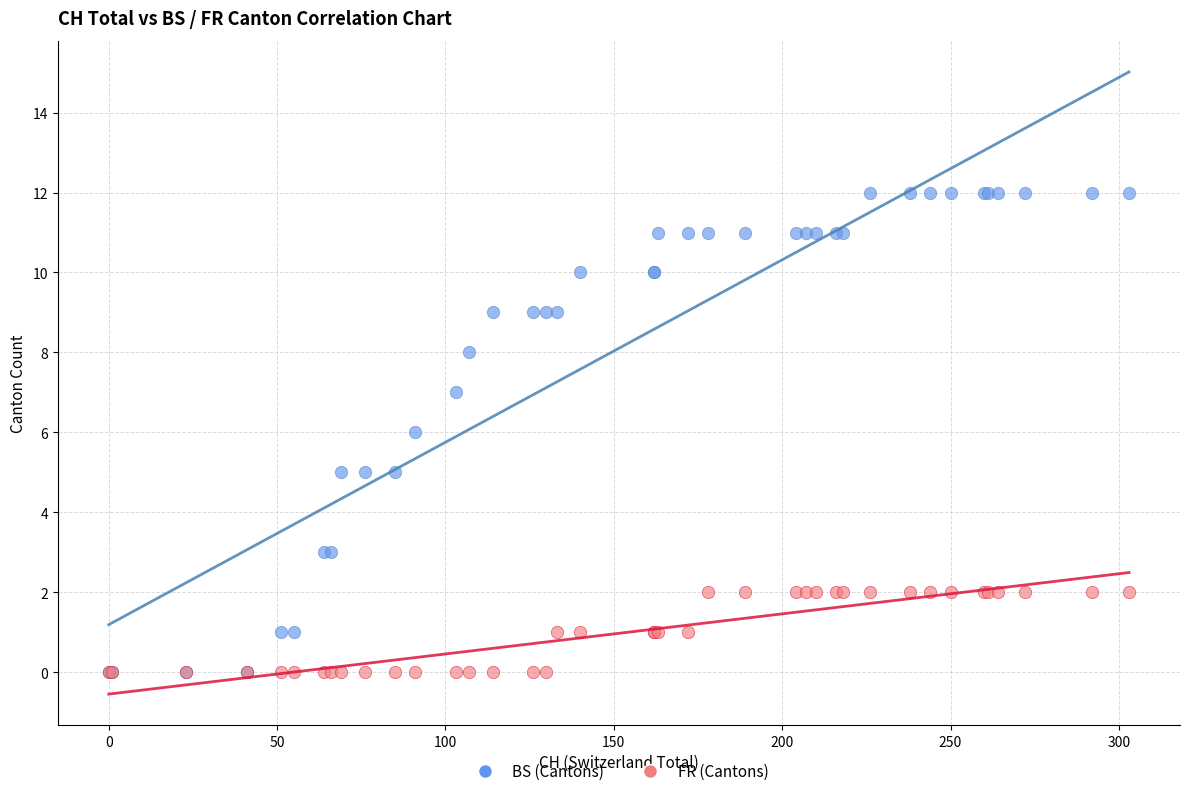

What are all the series names shown in the legend?

BS (Cantons), FR (Cantons)